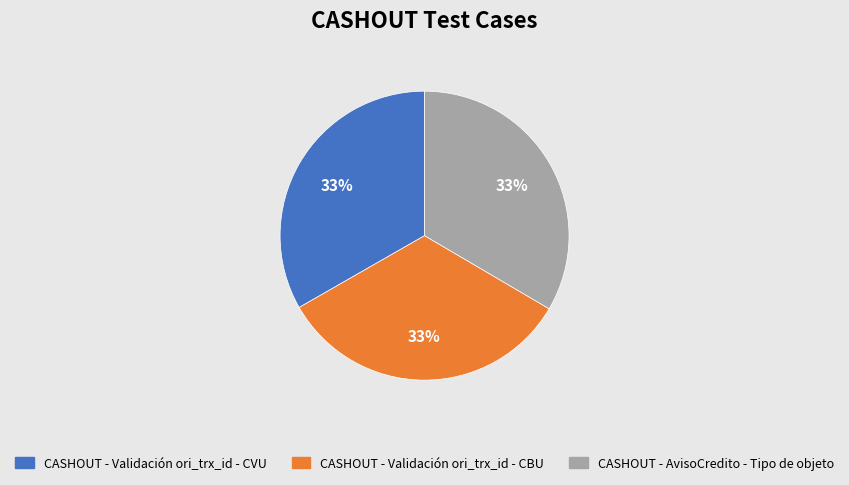

Does CASHOUT - Validación ori_trx_id - CBU represent more than half of the total?

No